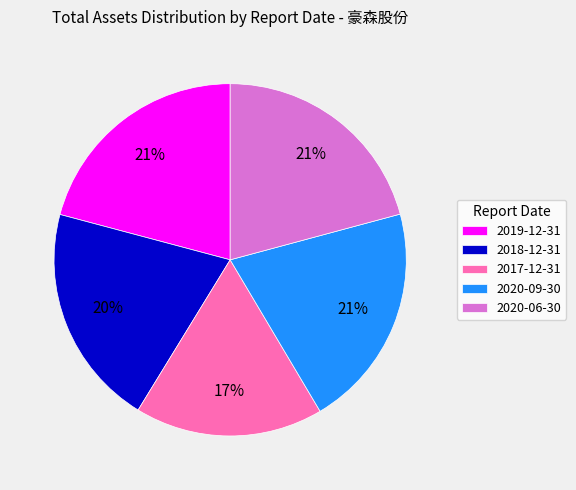

What is the smallest slice in the pie chart?

2017-12-31